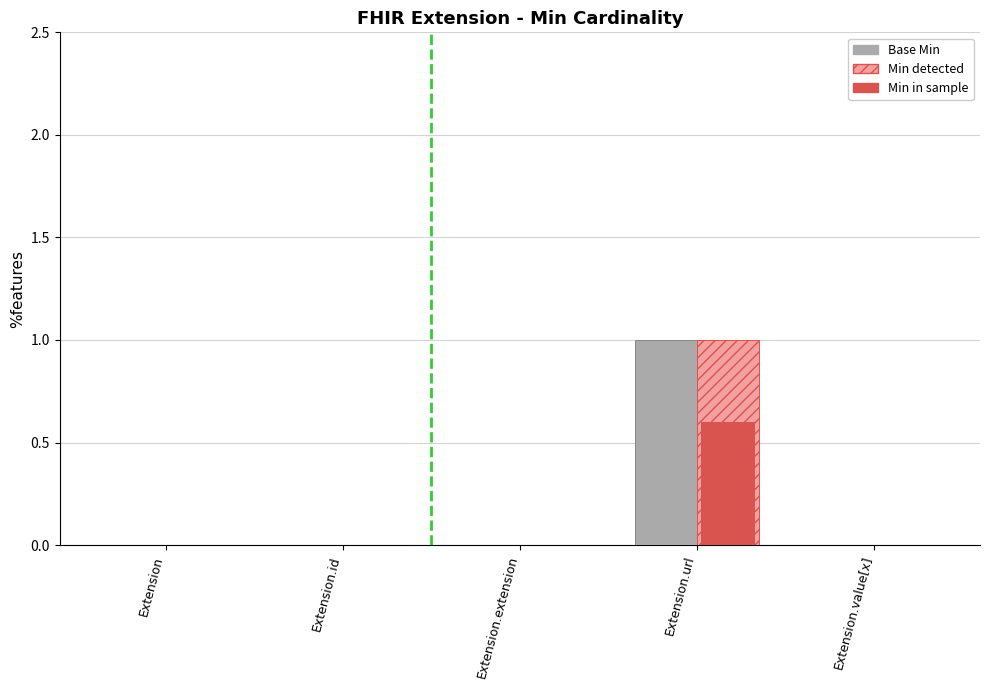

Which label corresponds to the largest value in the chart?

Extension.url